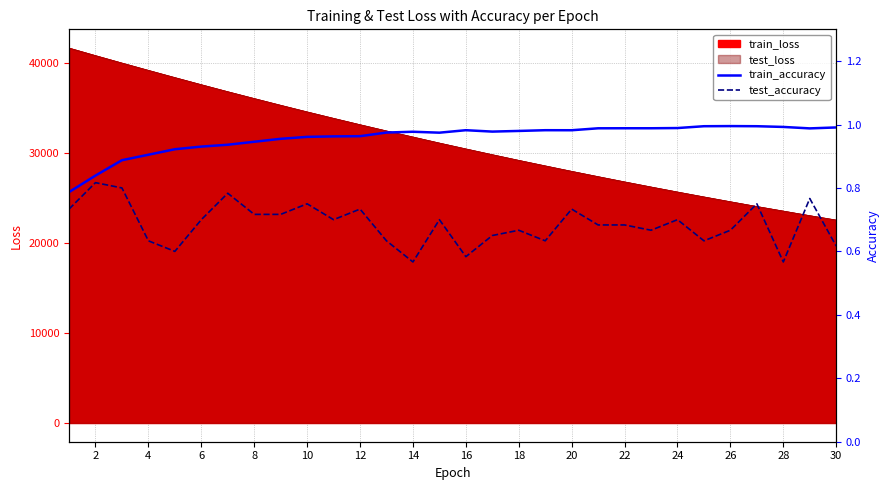

How many lines are shown in the chart?

2